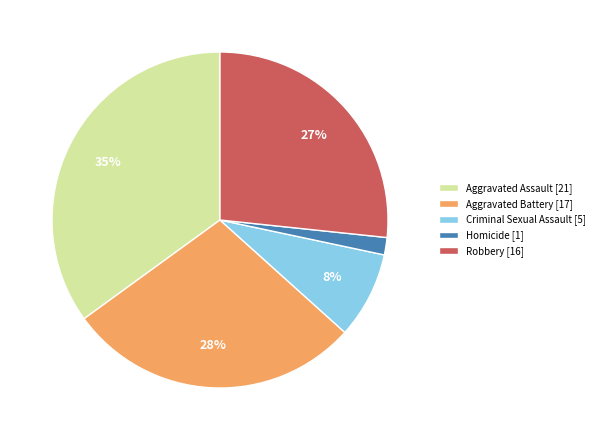

Is it true that Homicide is 2% of the pie?

True